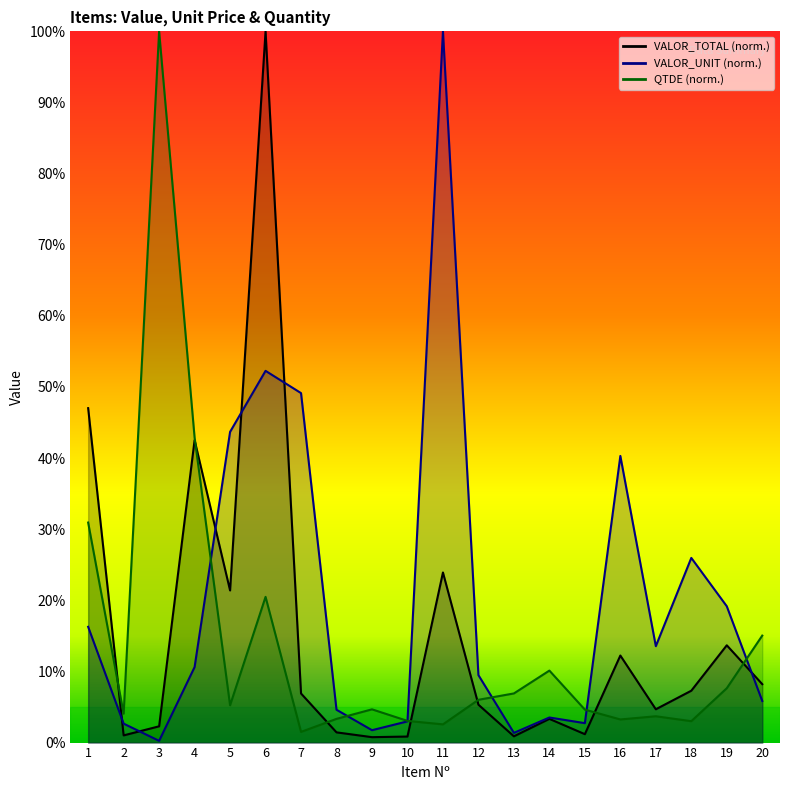

What is the difference between the second highest and minimum values in the QTDE series?

41.4